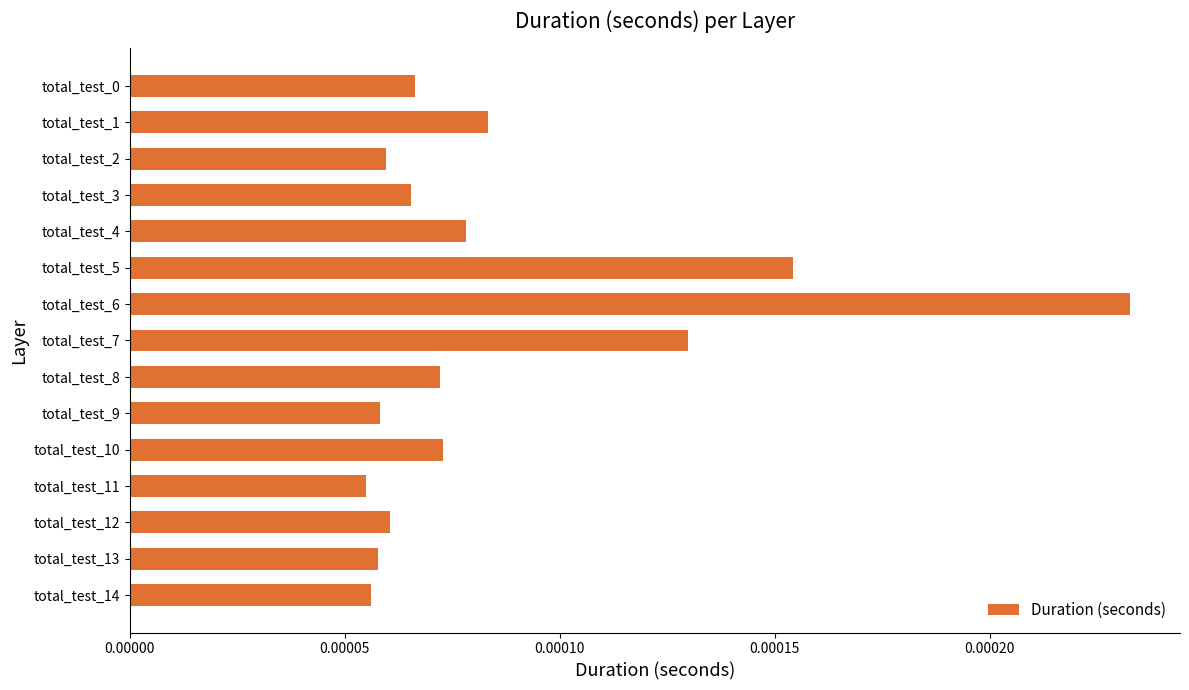

Which label corresponds to the largest value in the chart?

total_test_6